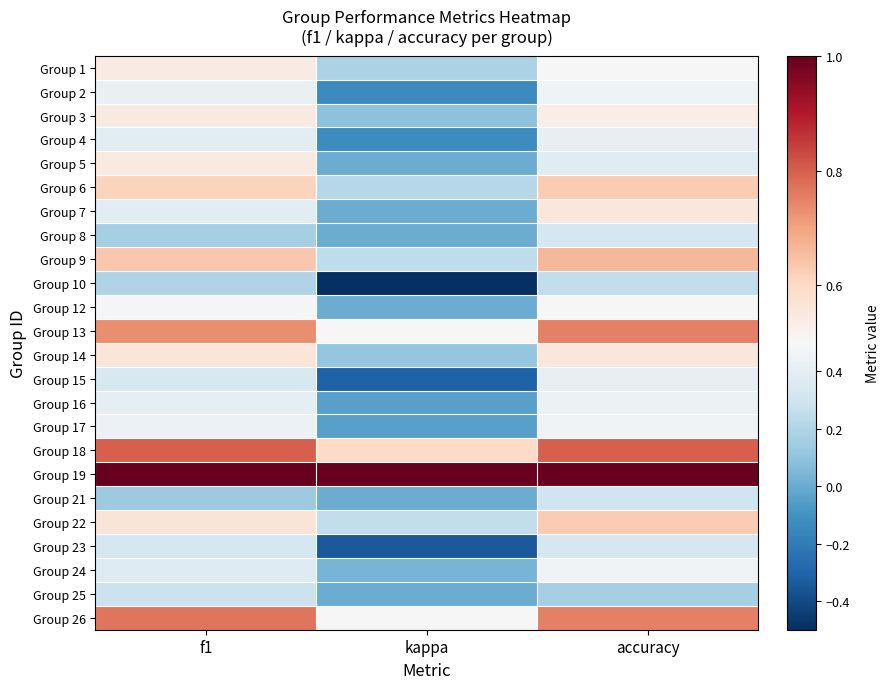

Reading right to left, transcribe all the data shown in this chart.

Group 1: accuracy=0.5	kappa=0.2	f1=0.5
Group 2: accuracy=0.5	kappa=-0.1	f1=0.4
Group 3: accuracy=0.5	kappa=0.1	f1=0.5
Group 4: accuracy=0.4	kappa=-0.1	f1=0.4
Group 5: accuracy=0.4	kappa=0.0	f1=0.5
Group 6: accuracy=0.6	kappa=0.2	f1=0.6
Group 7: accuracy=0.6	kappa=0.0	f1=0.4
Group 8: accuracy=0.3	kappa=0.0	f1=0.2
Group 9: accuracy=0.7	kappa=0.2	f1=0.6
Group 10: accuracy=0.2	kappa=-0.5	f1=0.2
Group 12: accuracy=0.5	kappa=0.0	f1=0.5
Group 13: accuracy=0.8	kappa=0.5	f1=0.7
Group 14: accuracy=0.6	kappa=0.1	f1=0.6
Group 15: accuracy=0.4	kappa=-0.3	f1=0.3
Group 16: accuracy=0.4	kappa=-0.0	f1=0.4
Group 17: accuracy=0.5	kappa=-0.0	f1=0.4
Group 18: accuracy=0.8	kappa=0.6	f1=0.8
Group 19: accuracy=1.0	kappa=1.0	f1=1.0
Group 21: accuracy=0.3	kappa=0.0	f1=0.1
Group 22: accuracy=0.6	kappa=0.2	f1=0.6
Group 23: accuracy=0.3	kappa=-0.3	f1=0.3
Group 24: accuracy=0.5	kappa=0.0	f1=0.4
Group 25: accuracy=0.2	kappa=0.0	f1=0.3
Group 26: accuracy=0.8	kappa=0.5	f1=0.8